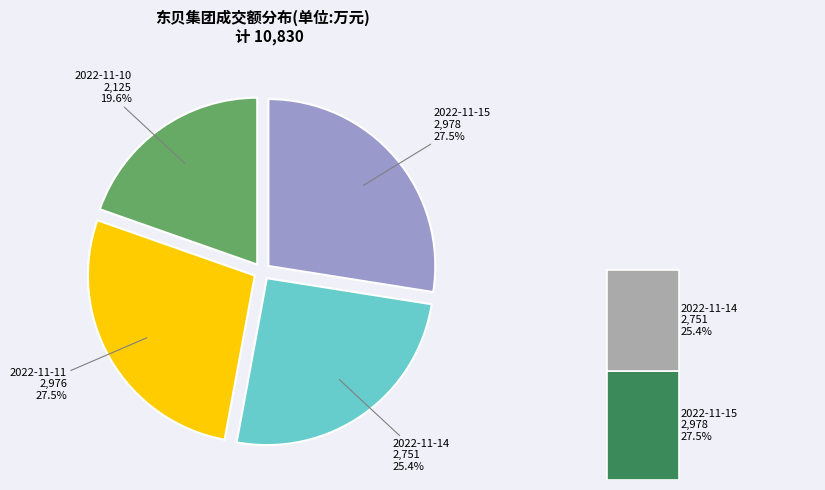

What percentage do 2022-11-15 and 2022-11-14 together represent?

52.9%